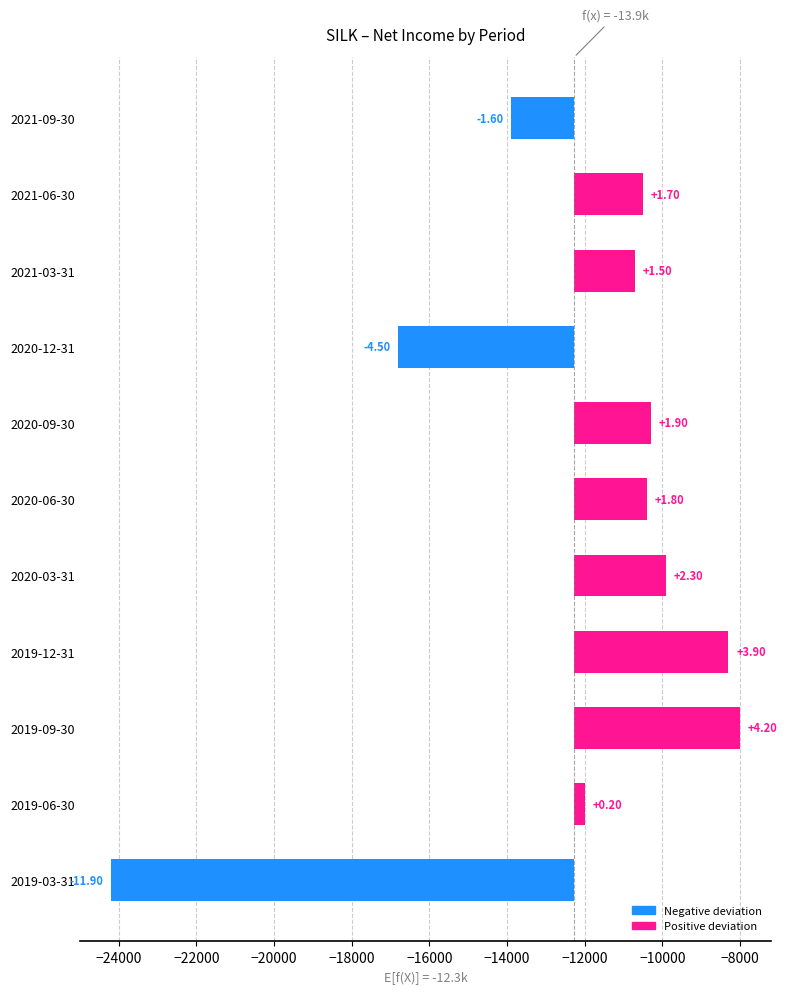

What is the difference between the second highest and second lowest values?

8500.0